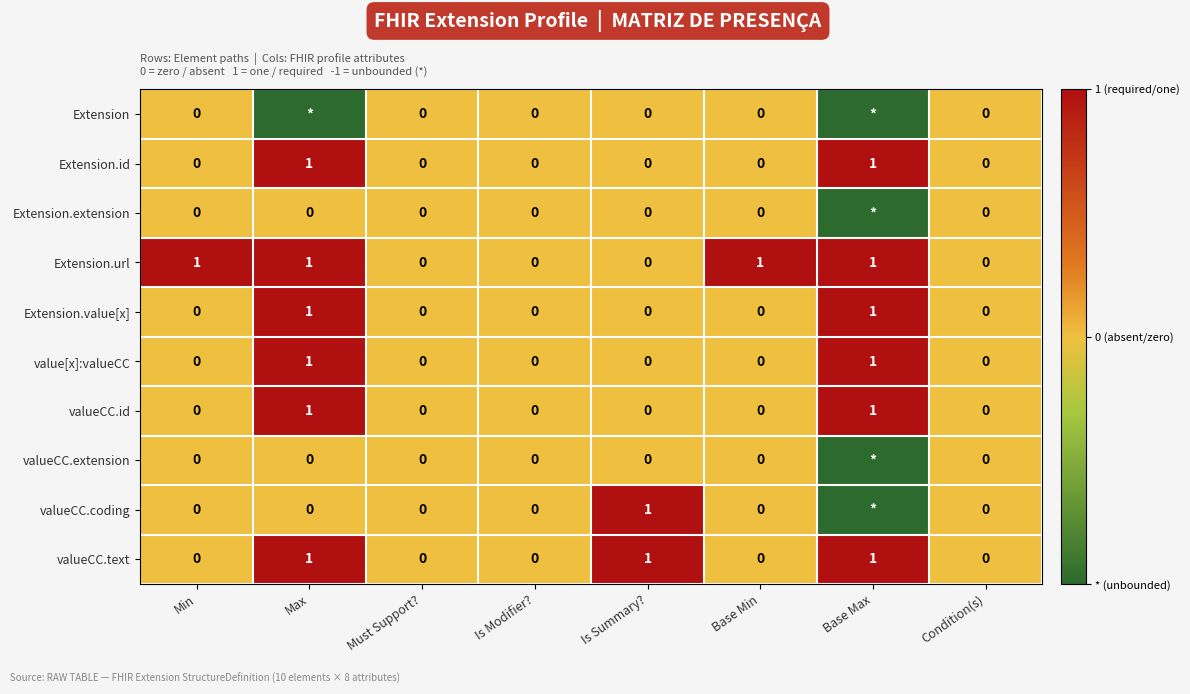

Which has a higher value, Base Max or Min?

Min